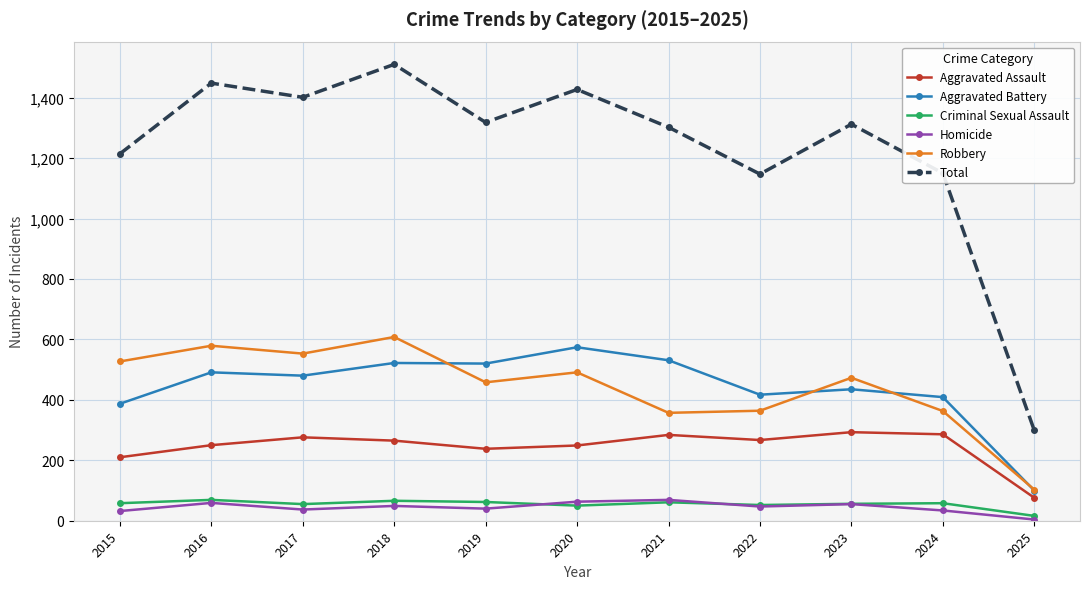

Which series changed the most between 2016 and 2018?

Total